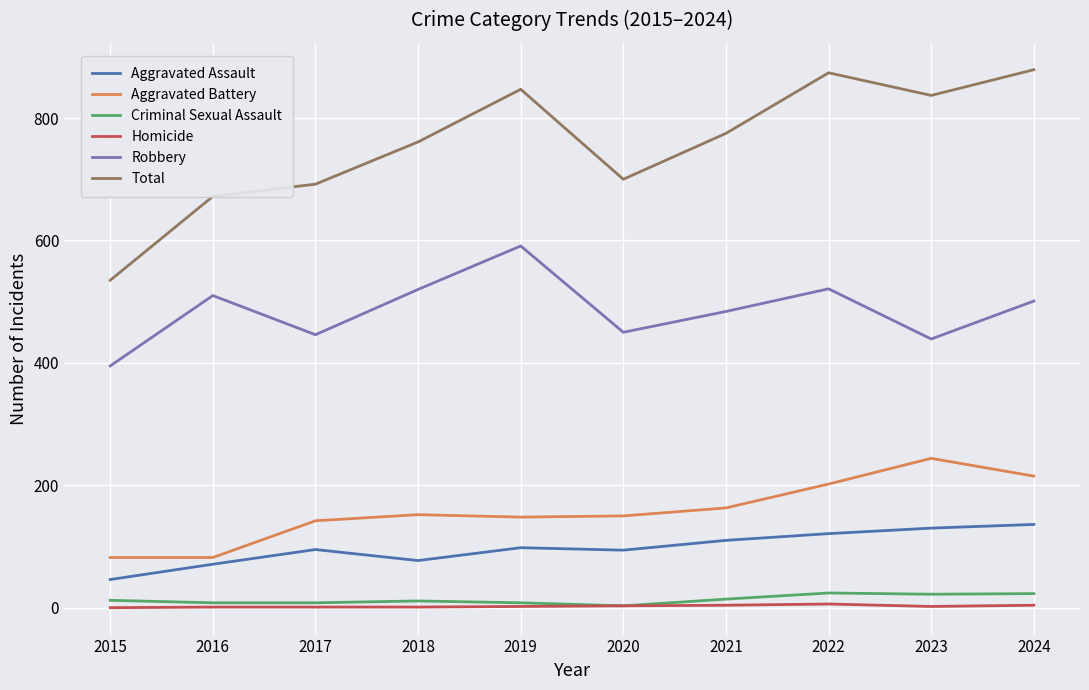

What is the maximum value for Aggravated Battery?

244